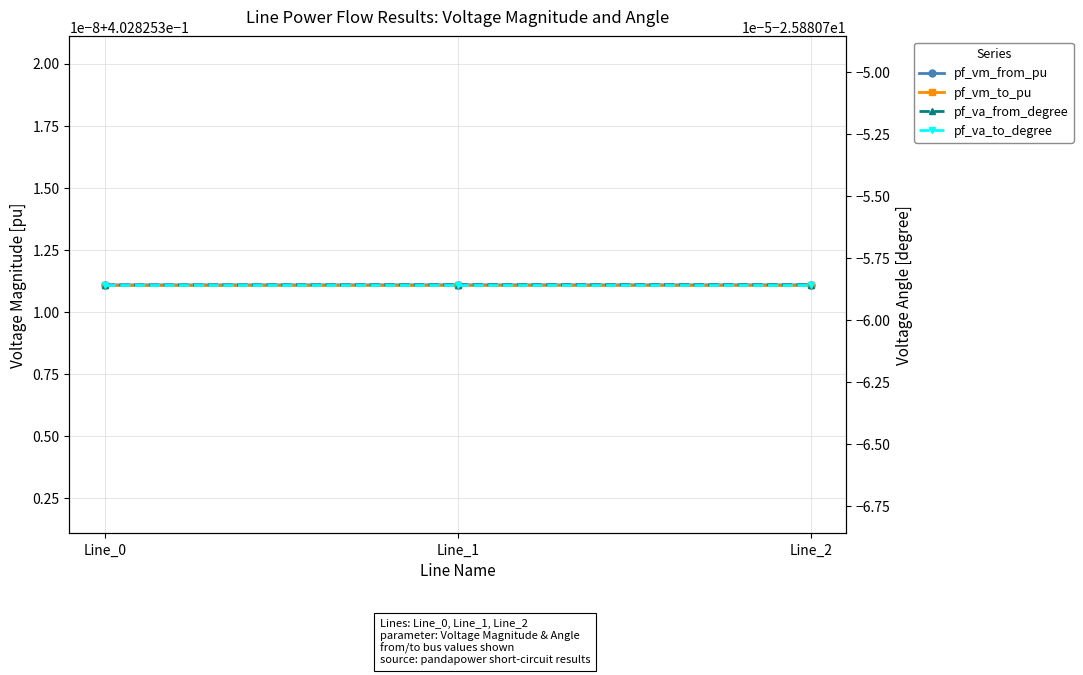

What is the spread (max minus min) of values at Line_1?

26.3